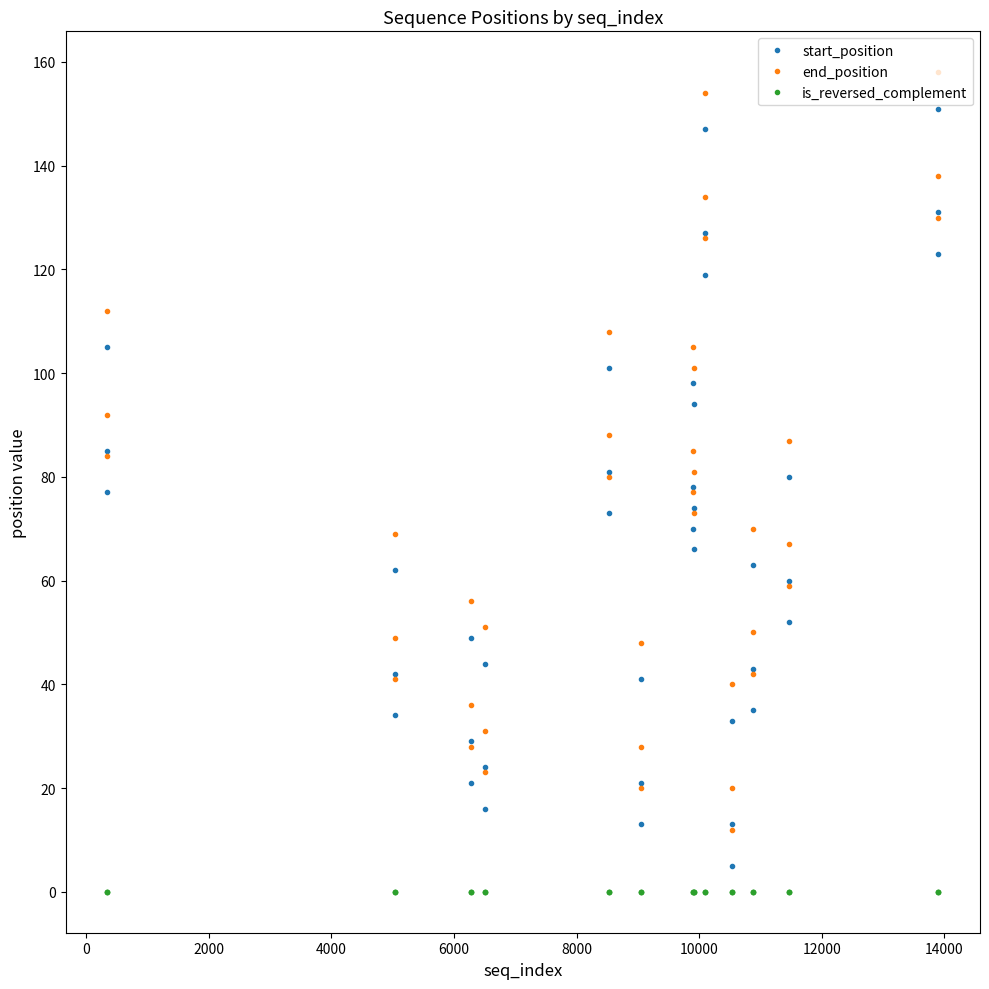

What are all the series names shown in the legend?

start_position, end_position, is_reversed_complement